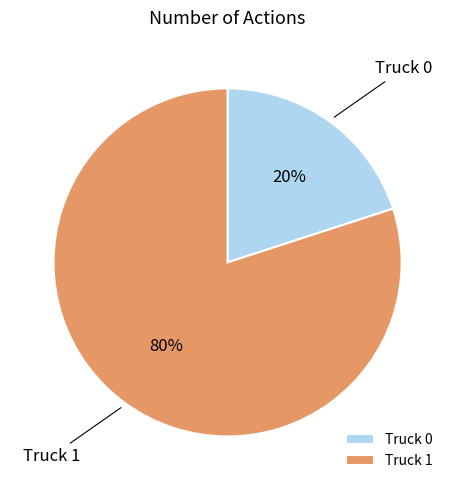

To the nearest percent, what portion does Truck 0 represent?

20%